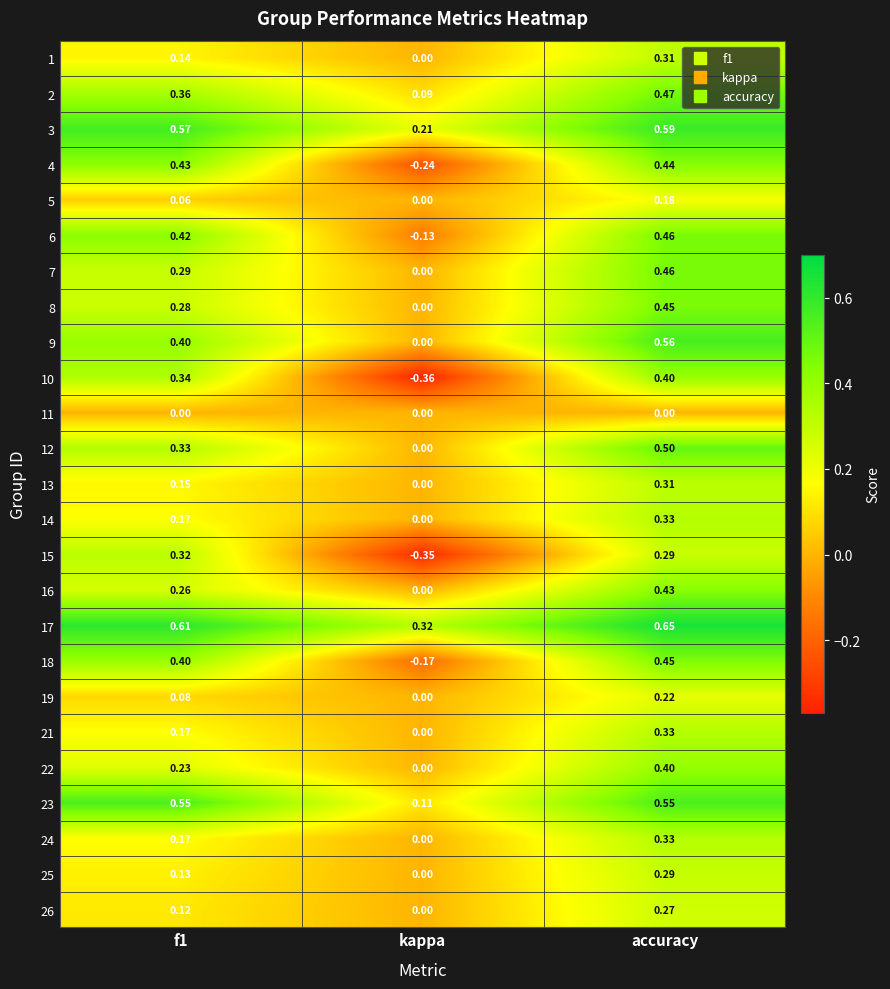

At which label does 8 reach its minimum?

kappa